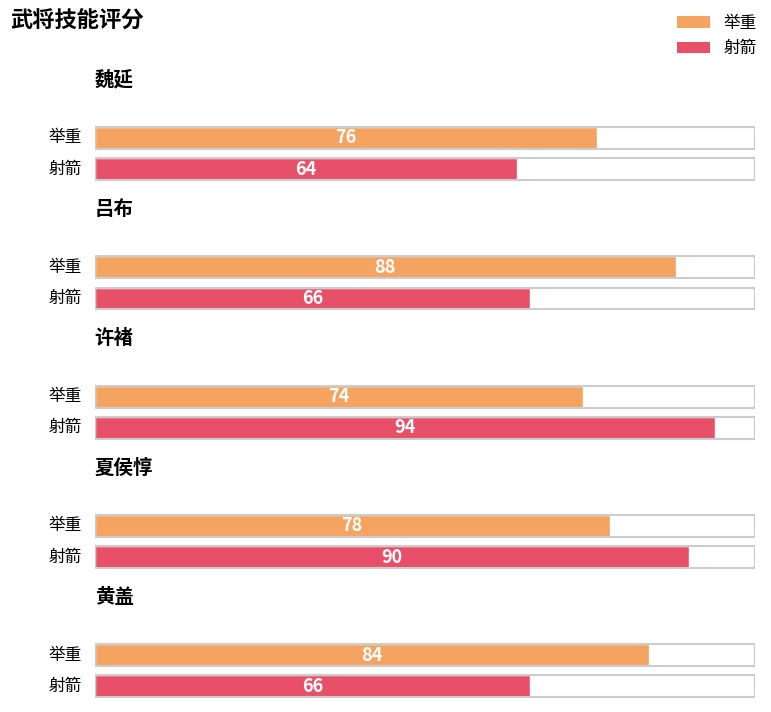

Reading left to right, extract all data points from this chart.

举重: 76	88	74	78	84
射箭: 64	66	94	90	66